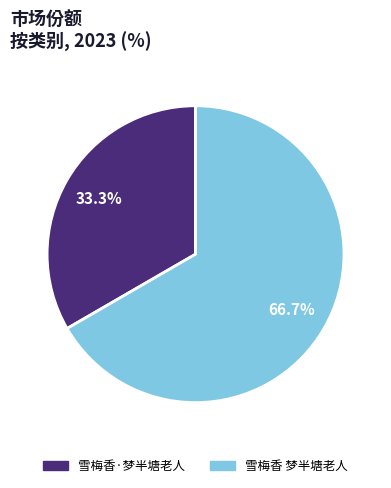

Which category has the biggest portion of the pie?

雪梅香 梦半塘老人